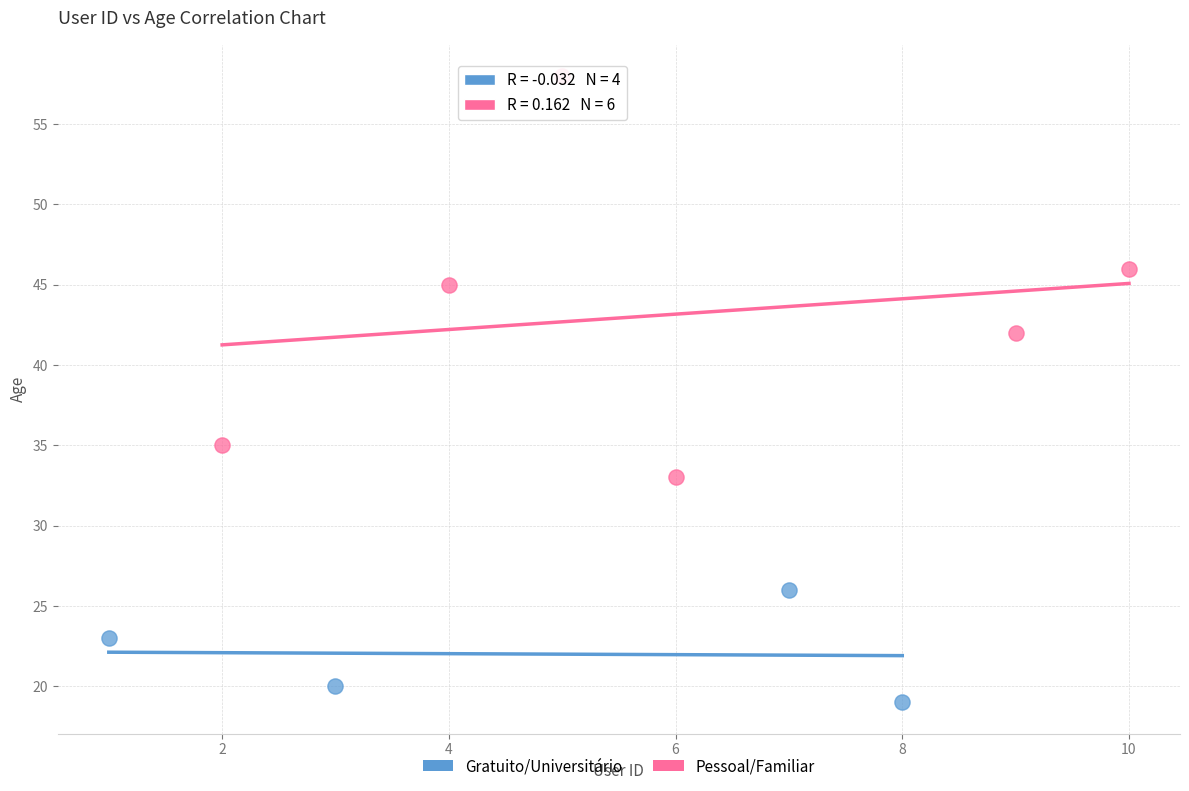

Which series reaches the maximum Y coordinate?

Pessoal/Familiar